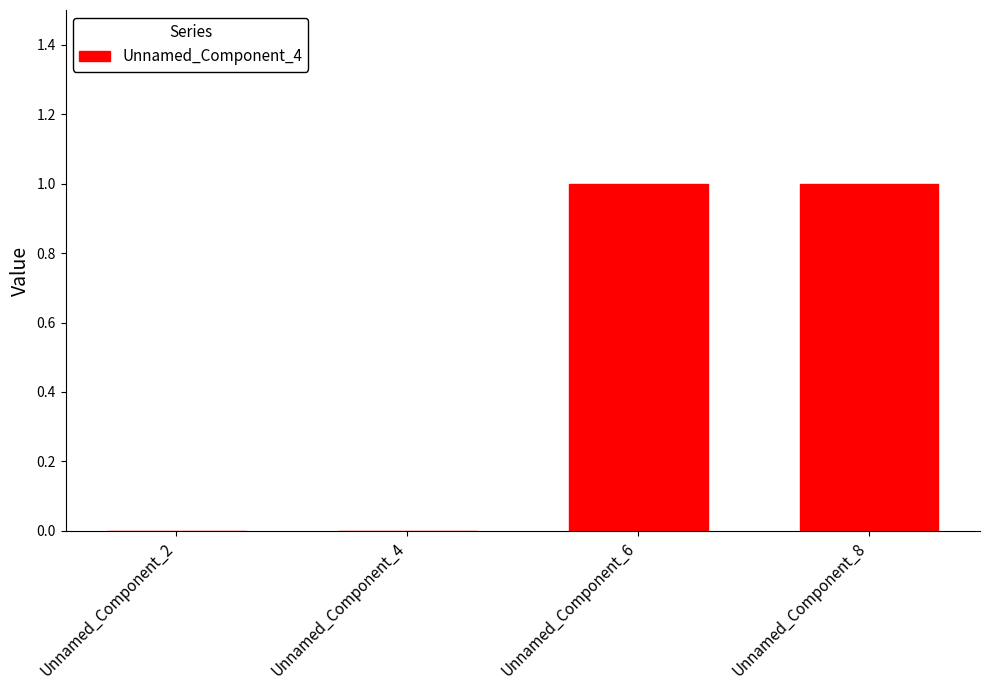

Reading left to right, what are all the values shown in this chart?

Unnamed_Component_2=0	Unnamed_Component_4=0	Unnamed_Component_6=1	Unnamed_Component_8=1